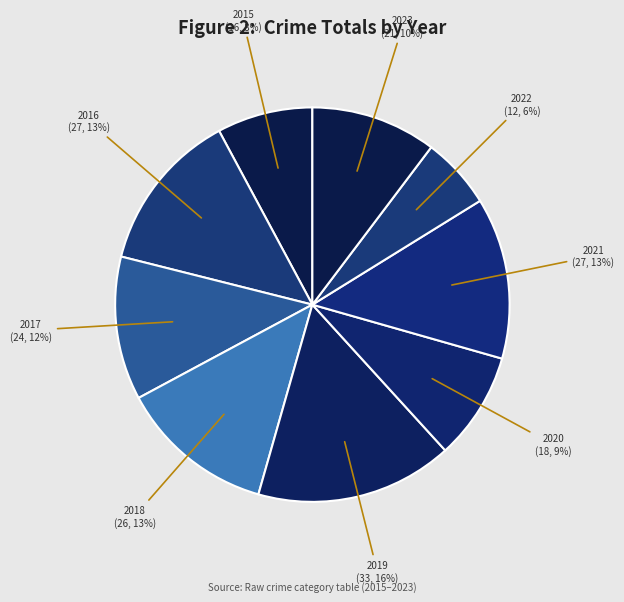

Which has a higher value, 2016 or 2017?

2016